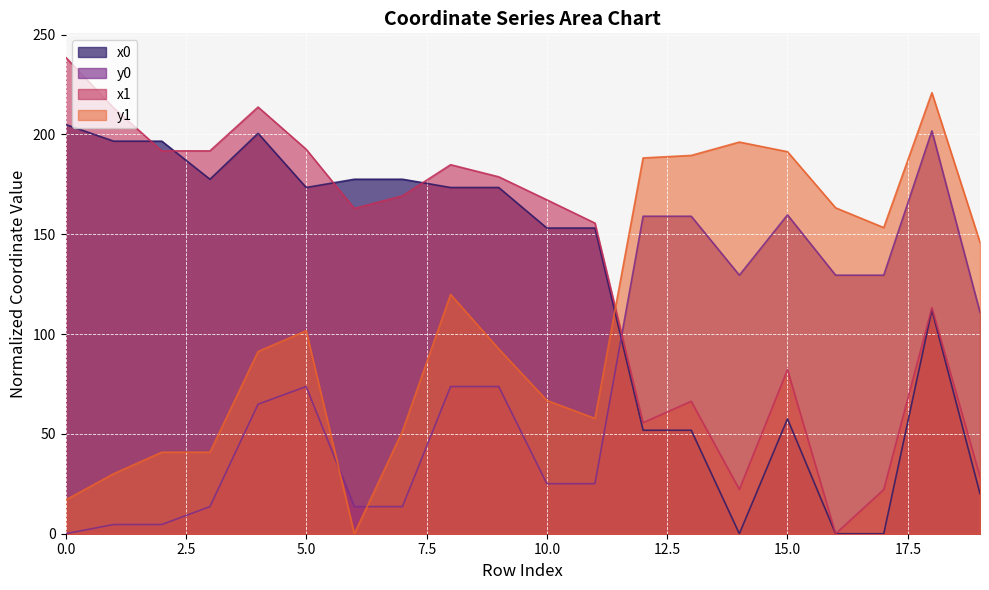

What is the maximum value for x0?

205.0